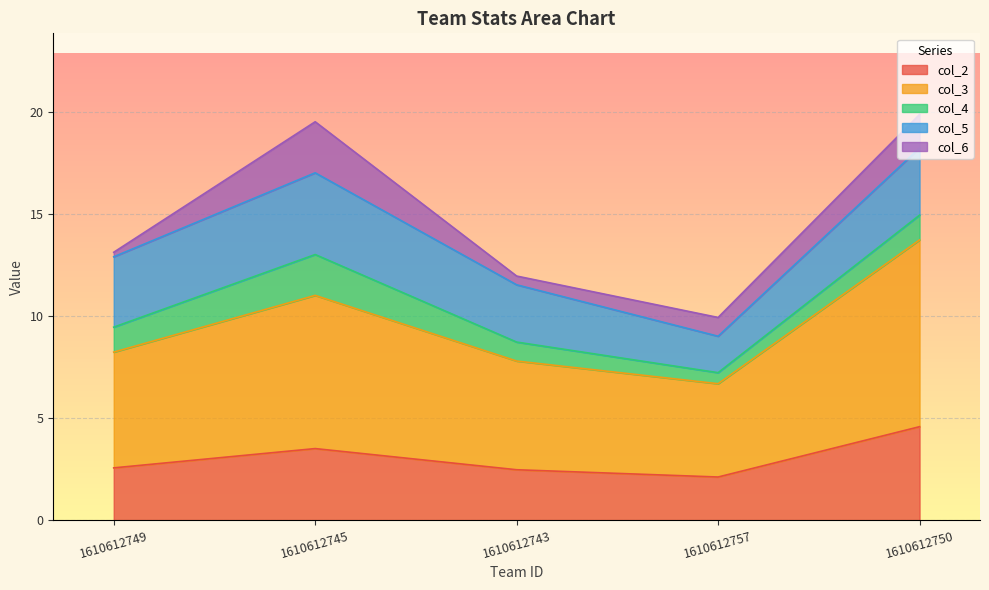

How many interior local valleys does the col_4 series have?

1